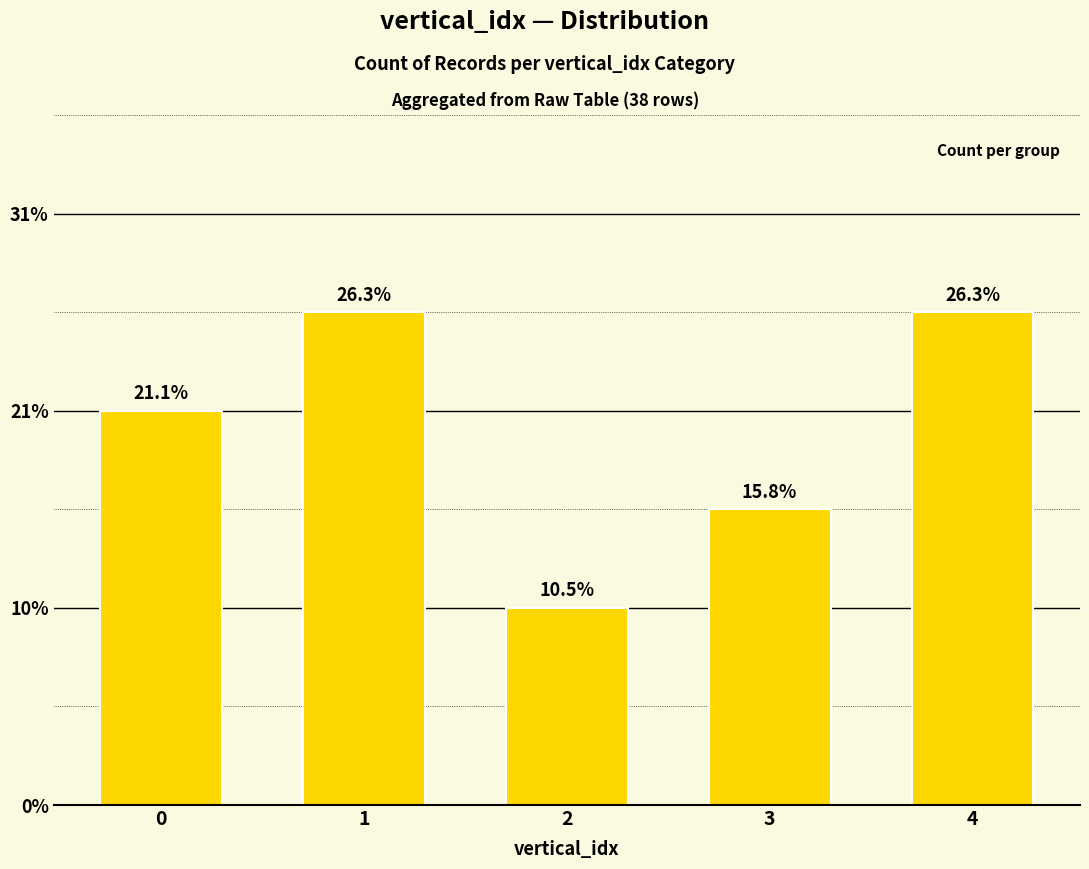

Are the bars horizontal?

No